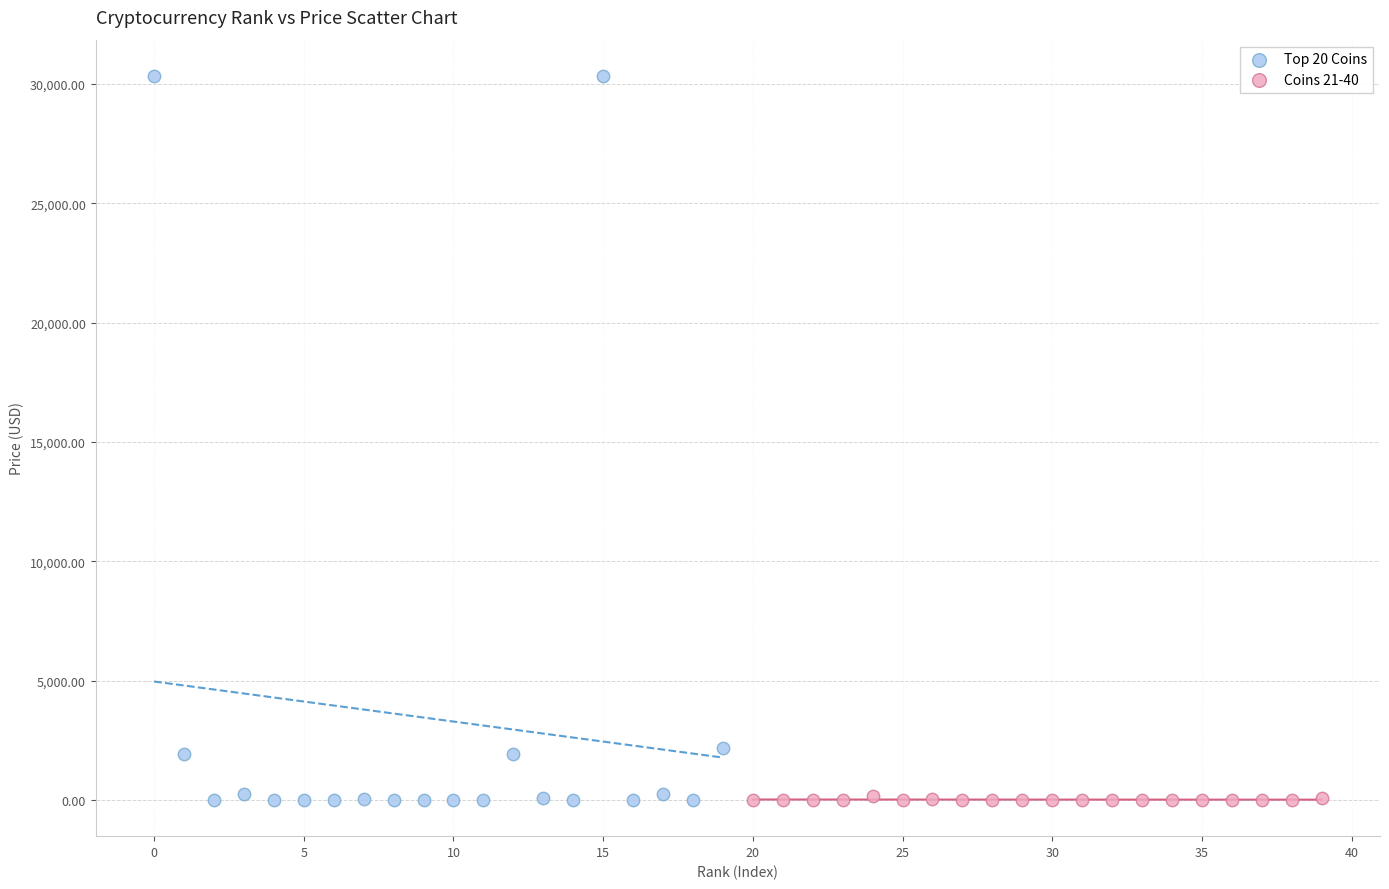

Which series reaches the maximum Y coordinate?

Top 20 Coins